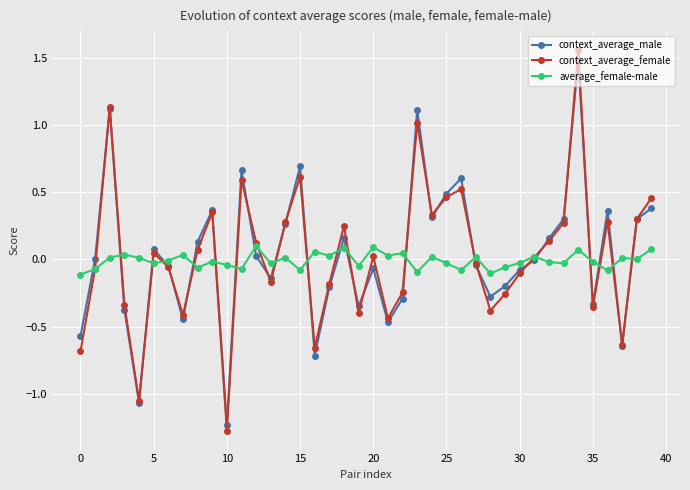

True or false: context_average_male has more than 2 points higher than both neighbors.

True